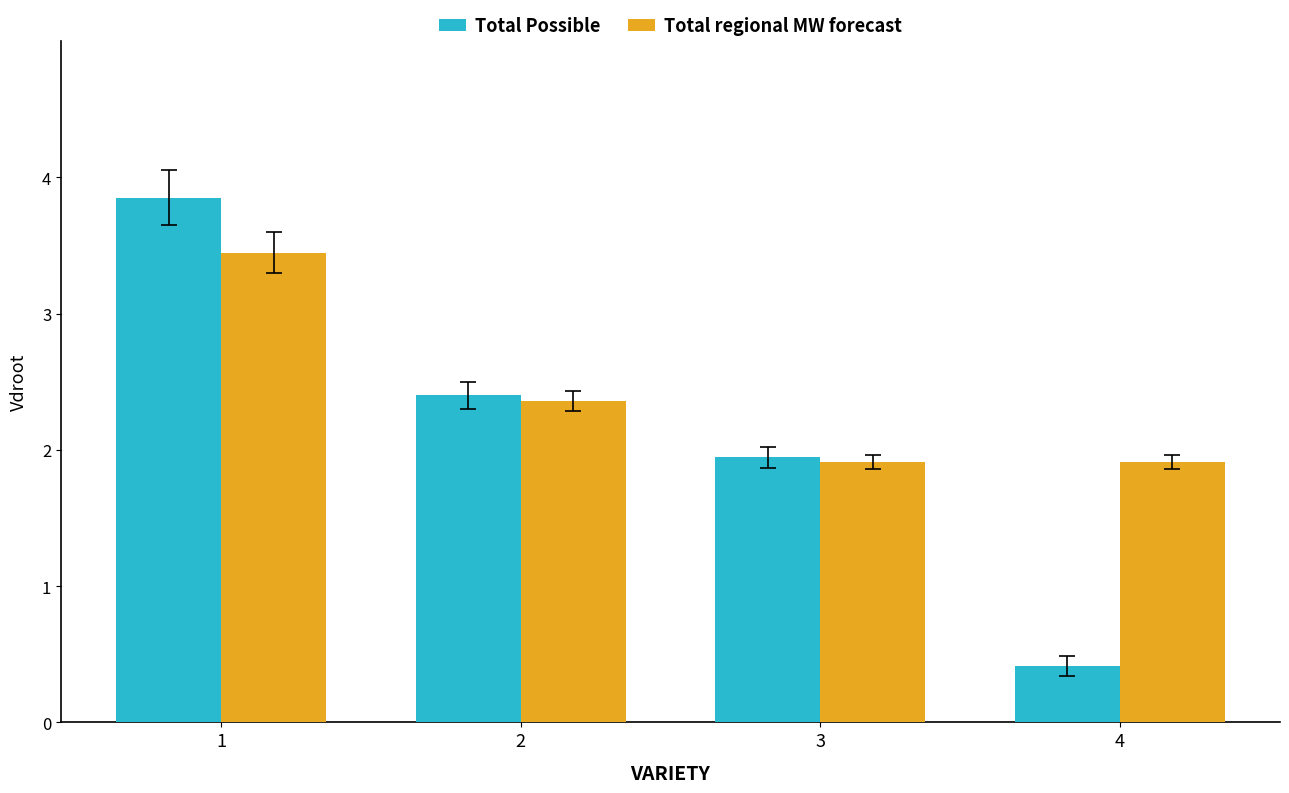

The value of Total Possible at 3 is 1.2. True or false?

False